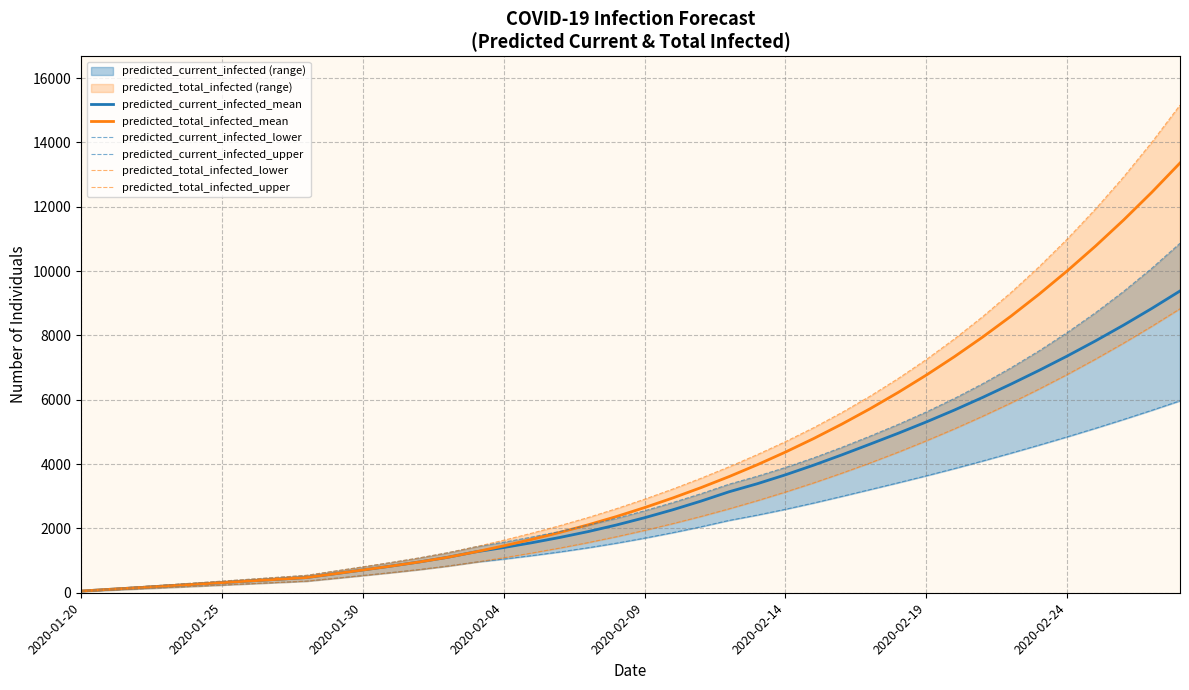

True or false: predicted_current_infected_lower has more than 2 points higher than both neighbors.

False